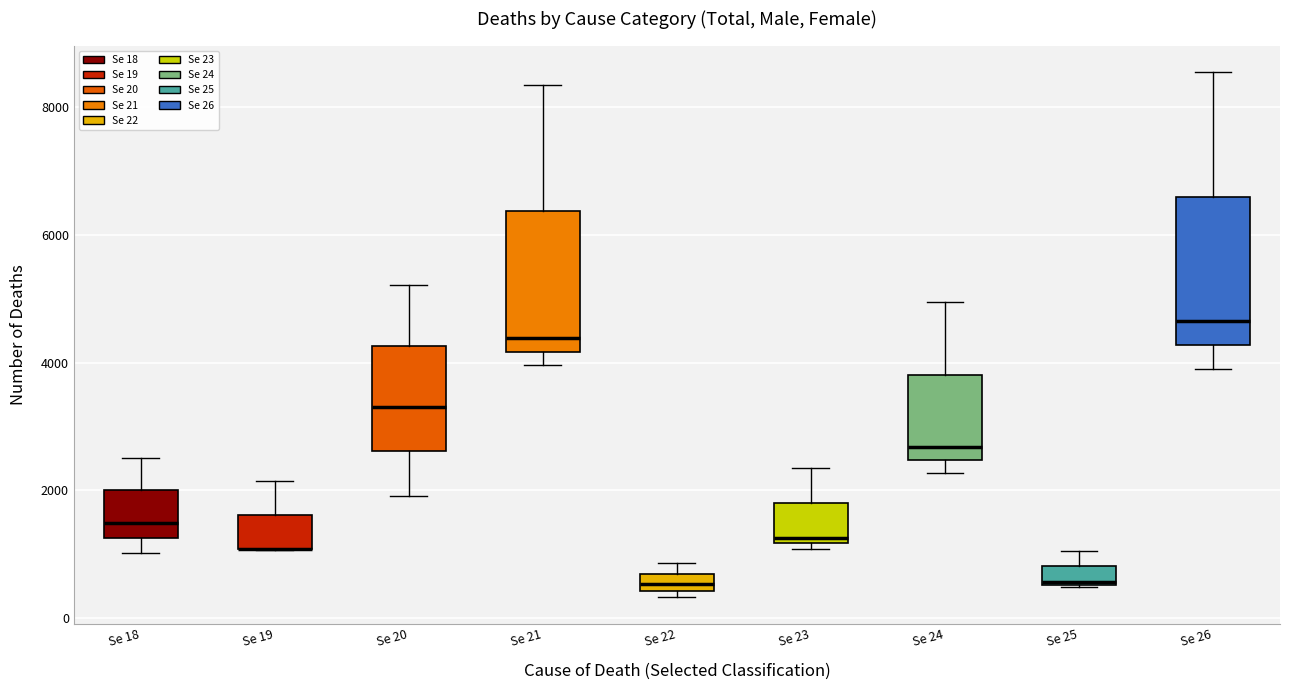

Where does the upper whisker of the box for Se 21 end on the y-axis? The values are not printed on the chart, so give them approximately, as read against the axis.

8400